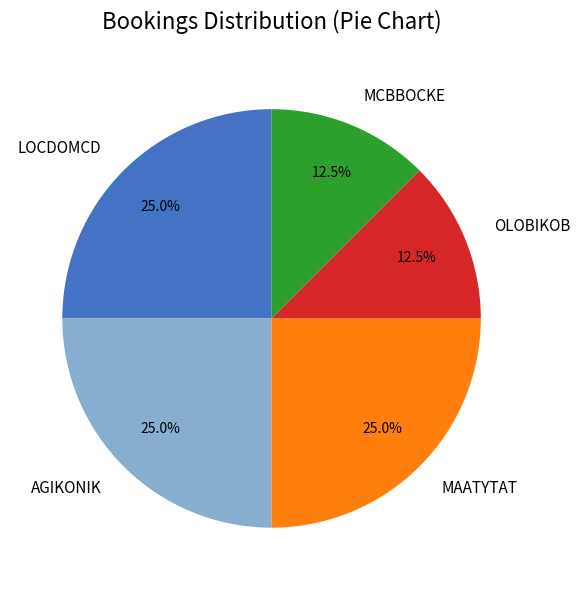

To the nearest percent, what is the combined percentage of AGIKONIK and MAATYTAT?

50%